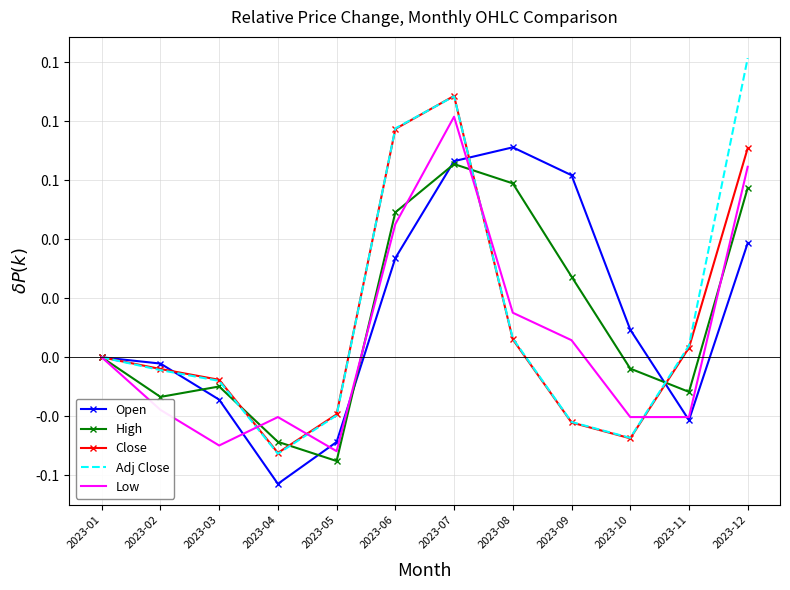

Reading left to right, transcribe all the data shown in this chart.

Open: 2023-01=0.0	2023-02=-0.0	2023-03=-0.0	2023-04=-0.1	2023-05=-0.0	2023-06=0.0	2023-07=0.1	2023-08=0.1	2023-09=0.1	2023-10=0.0	2023-11=-0.0	2023-12=0.0
High: 2023-01=0.0	2023-02=-0.0	2023-03=-0.0	2023-04=-0.0	2023-05=-0.0	2023-06=0.1	2023-07=0.1	2023-08=0.1	2023-09=0.0	2023-10=-0.0	2023-11=-0.0	2023-12=0.1
Close: 2023-01=0.0	2023-02=-0.0	2023-03=-0.0	2023-04=-0.0	2023-05=-0.0	2023-06=0.1	2023-07=0.1	2023-08=0.0	2023-09=-0.0	2023-10=-0.0	2023-11=0.0	2023-12=0.1
Adj Close: 2023-01=0.0	2023-02=-0.0	2023-03=-0.0	2023-04=-0.0	2023-05=-0.0	2023-06=0.1	2023-07=0.1	2023-08=0.0	2023-09=-0.0	2023-10=-0.0	2023-11=0.0	2023-12=0.1
Low: 2023-01=0.0	2023-02=-0.0	2023-03=-0.0	2023-04=-0.0	2023-05=-0.0	2023-06=0.1	2023-07=0.1	2023-08=0.0	2023-09=0.0	2023-10=-0.0	2023-11=-0.0	2023-12=0.1